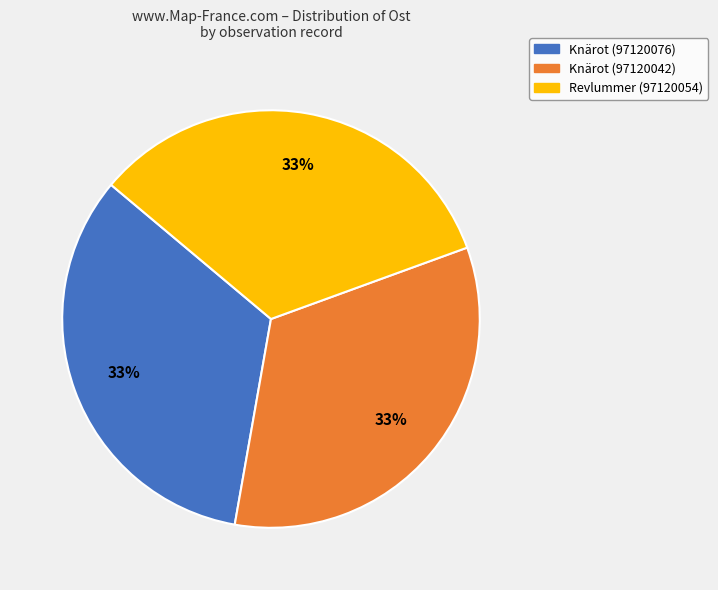

To the nearest percent, what is the combined percentage of Revlummer (97120054) and Knärot (97120076)?

67%